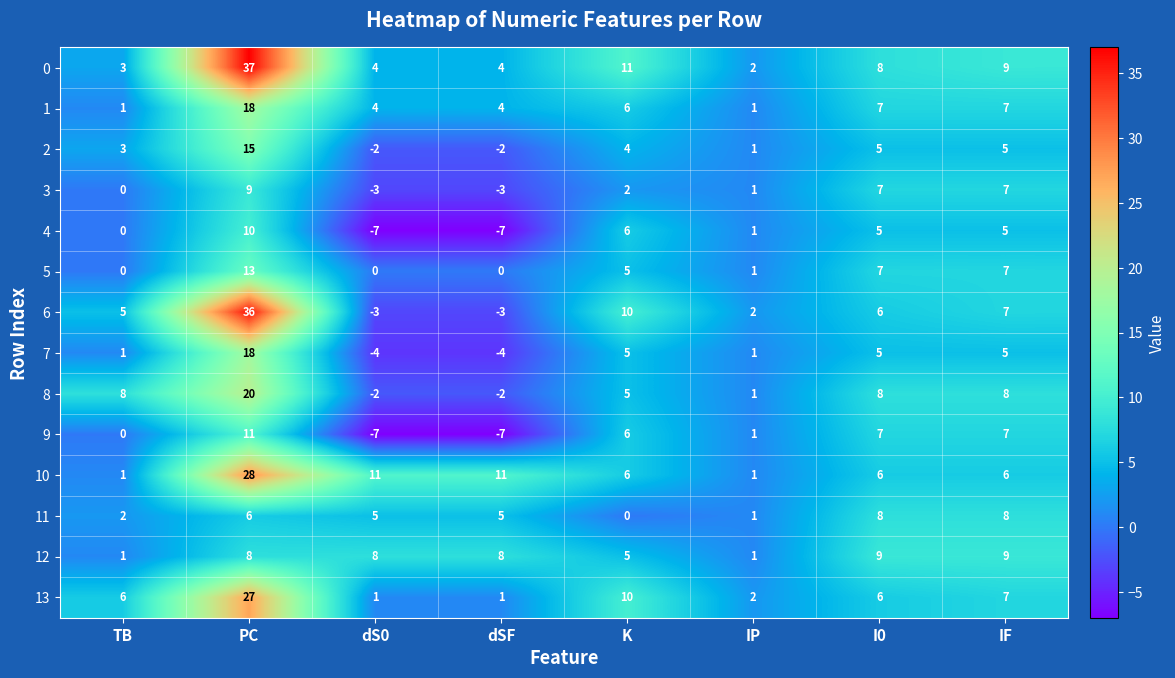

Which series has the largest range (max minus min)?

6